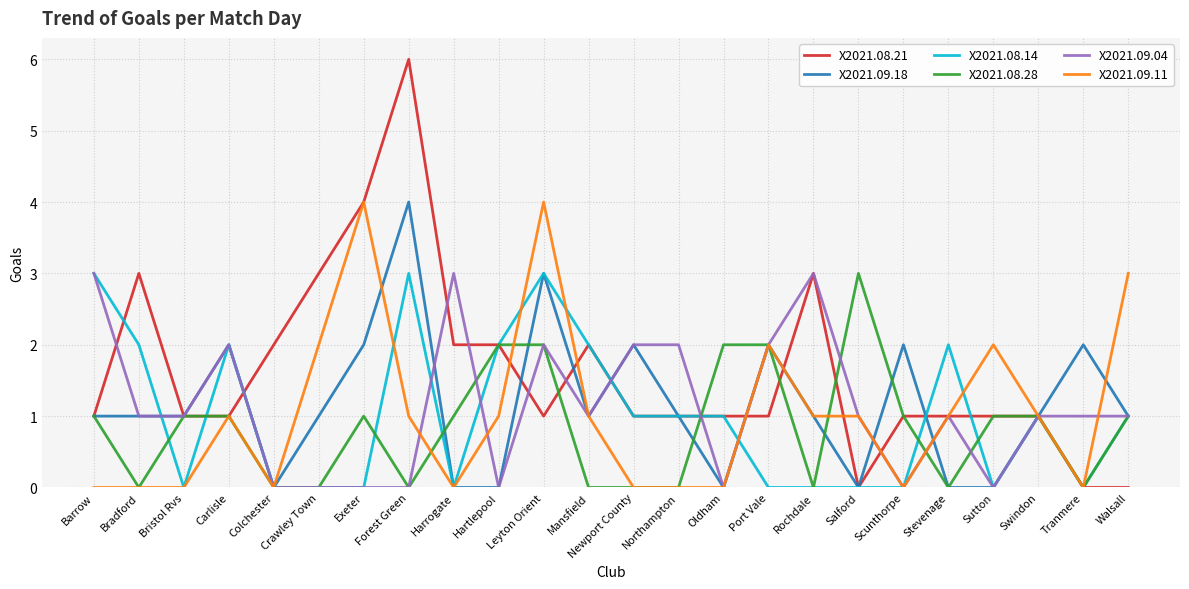

What position from the left is Walsall?

24